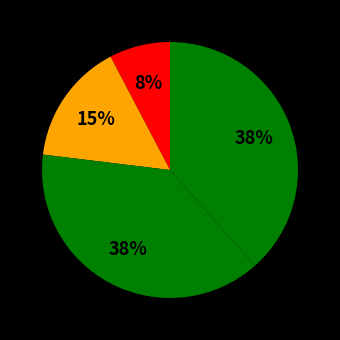

How many segments does this pie chart have?

4